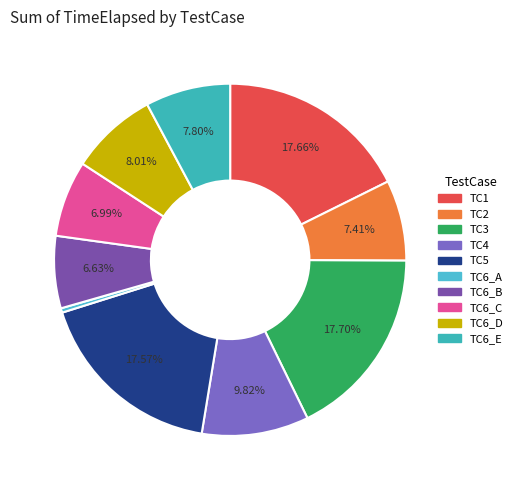

How many segments does this pie chart have?

10